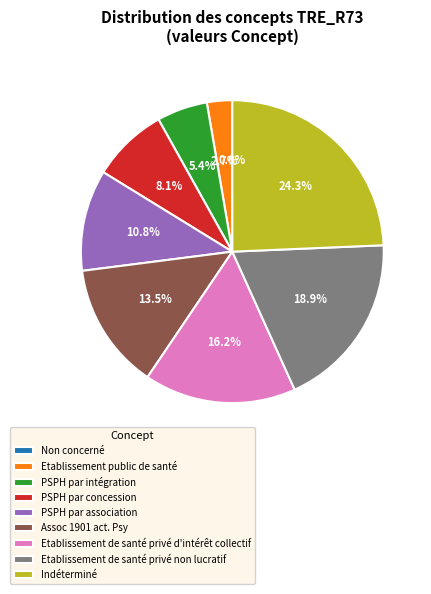

Is it true that PSPH par association is 1% of the pie?

False